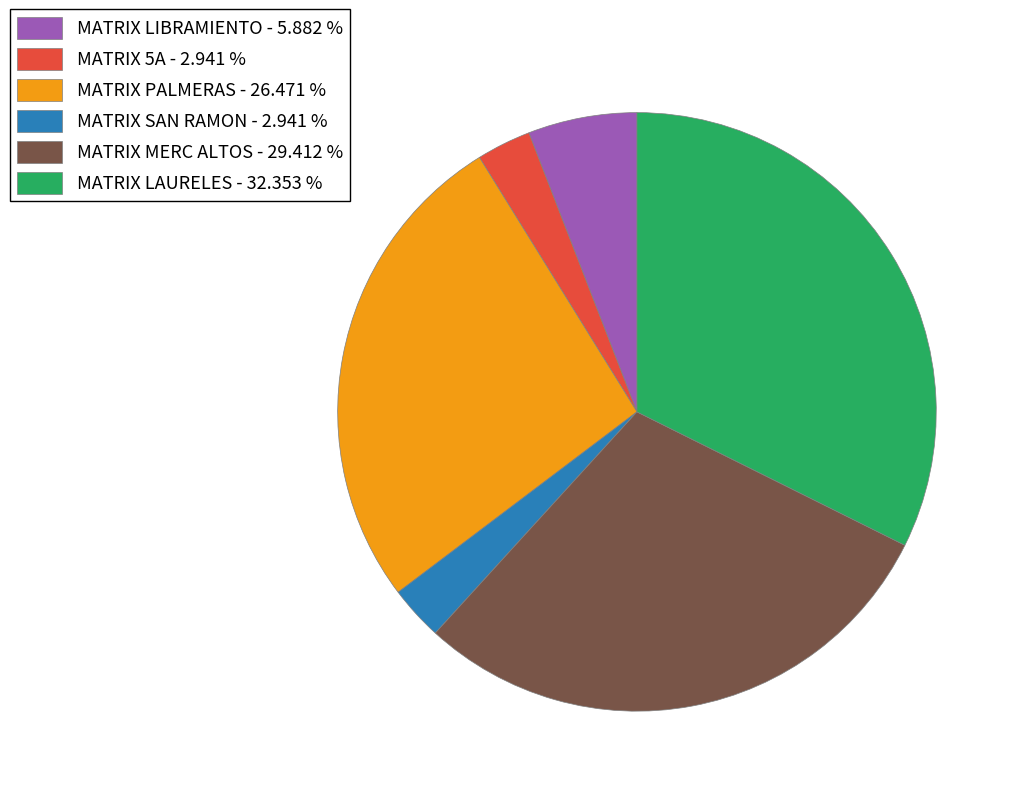

Is there a majority slice in this chart?

No